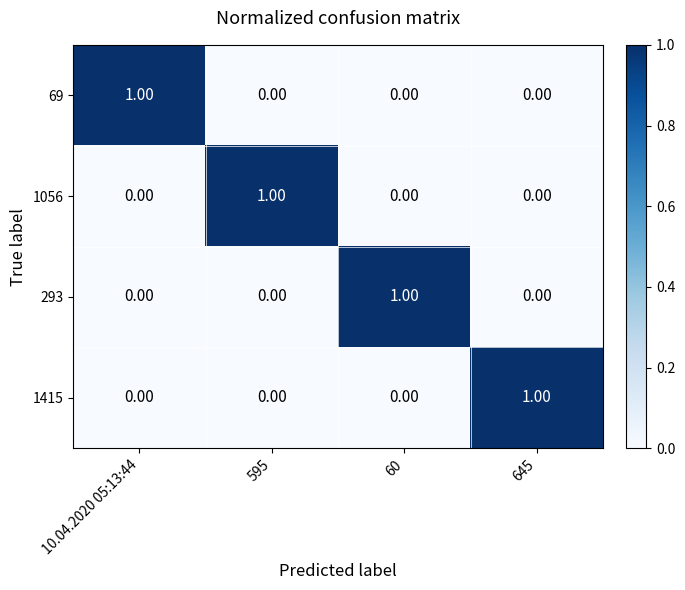

Count the number of data series in this chart.

4